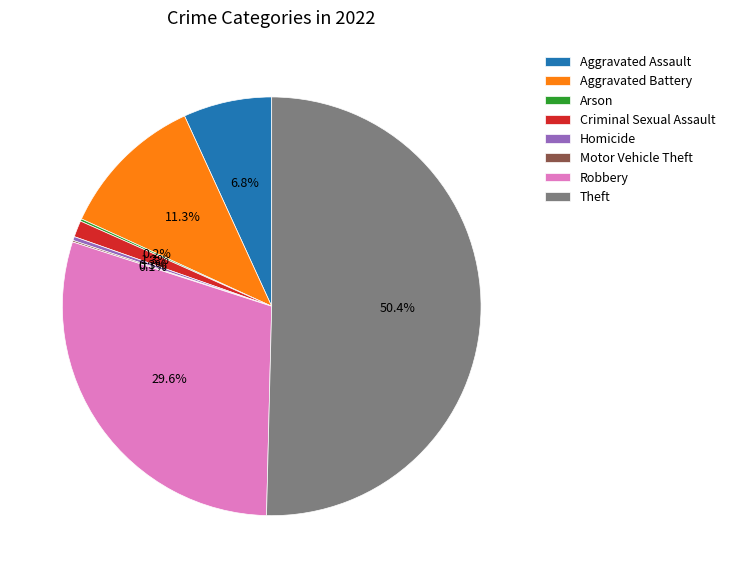

What is the largest slice in the pie chart?

Theft